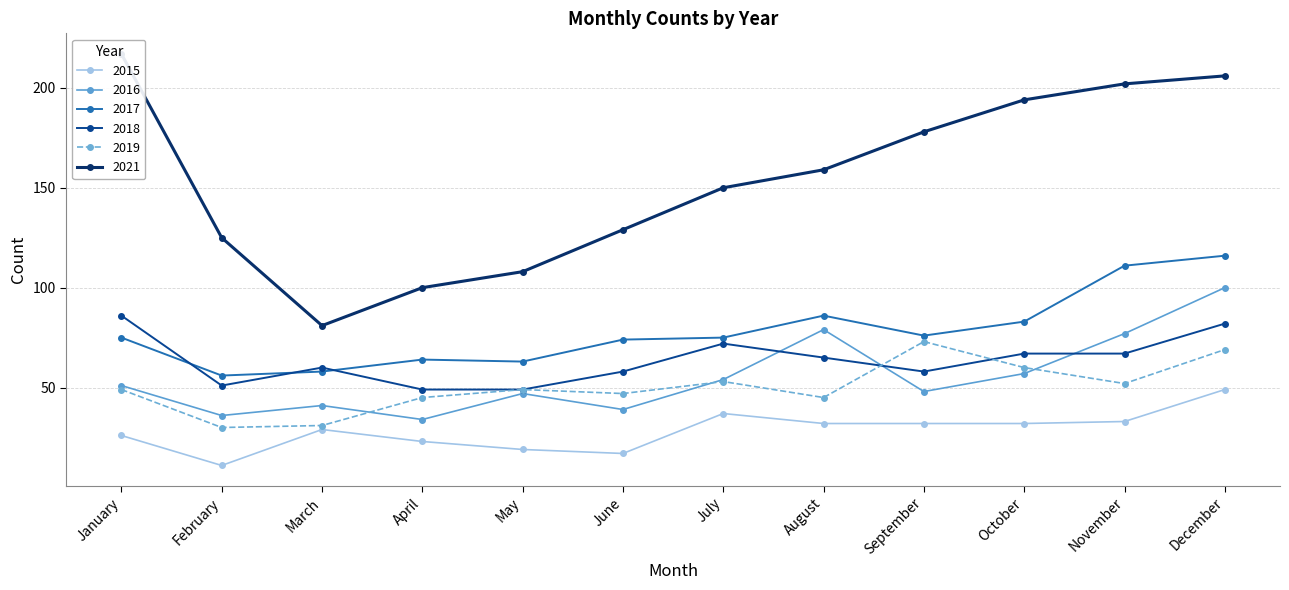

Does the chart have visible grid lines?

Yes